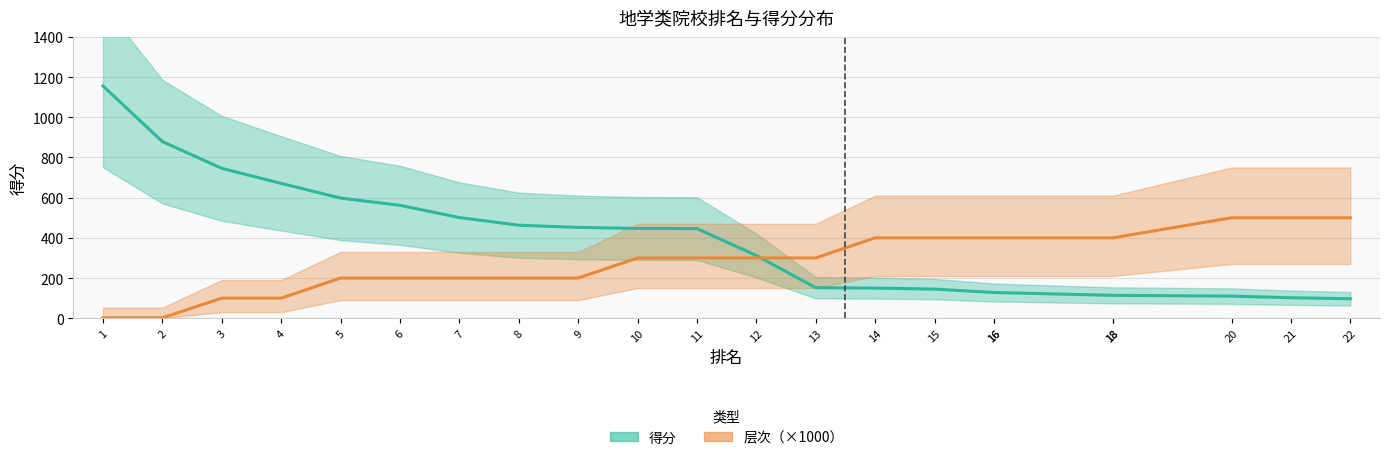

Rank the series by their average value, from highest to lowest.

得分, 层次